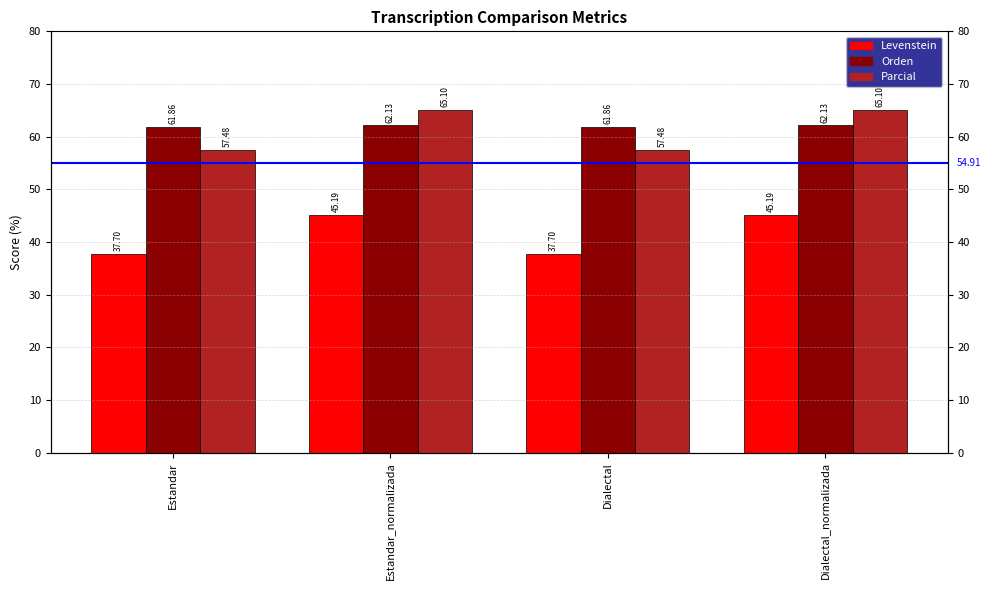

Which series has the largest total across all categories?

Orden